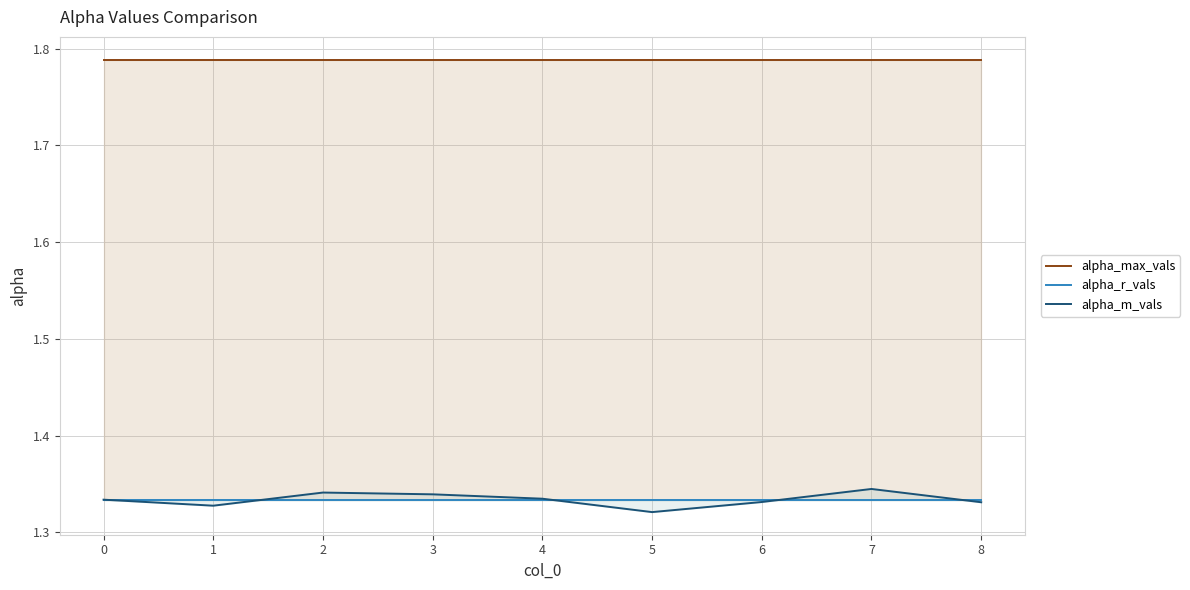

What is the lowest value of the alpha_m_vals series?

1.3